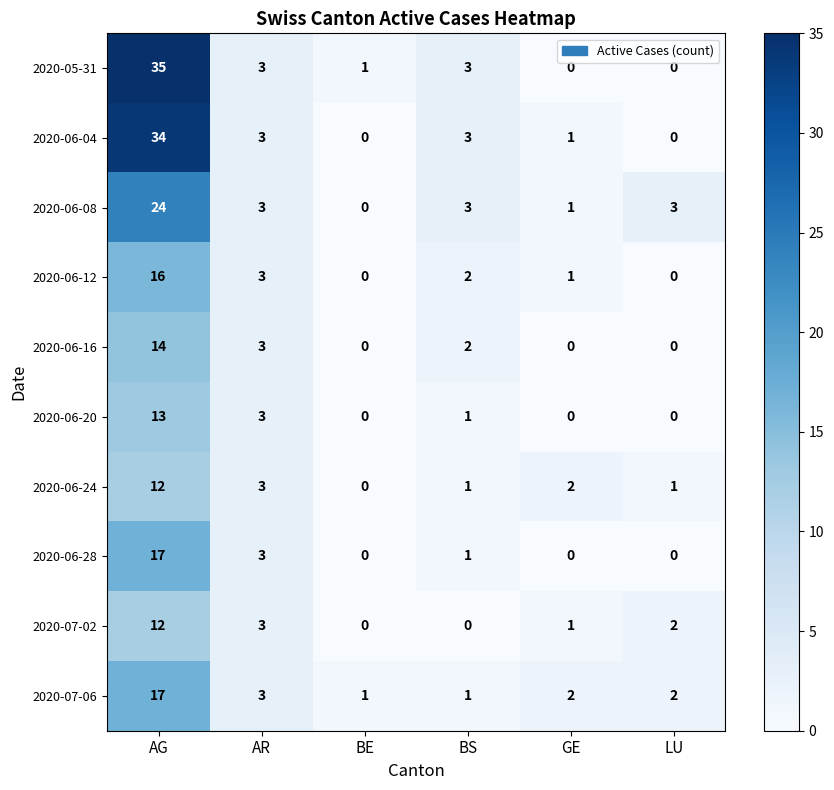

True or false: 2020-07-02 has a value of 0 at BE.

True